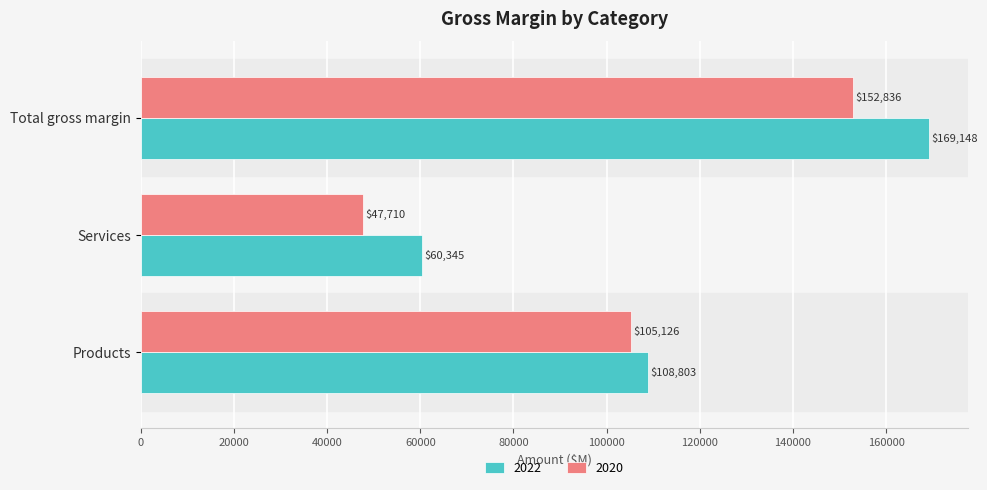

What is the sum of the 2022 values at Products and Total gross margin?

277951